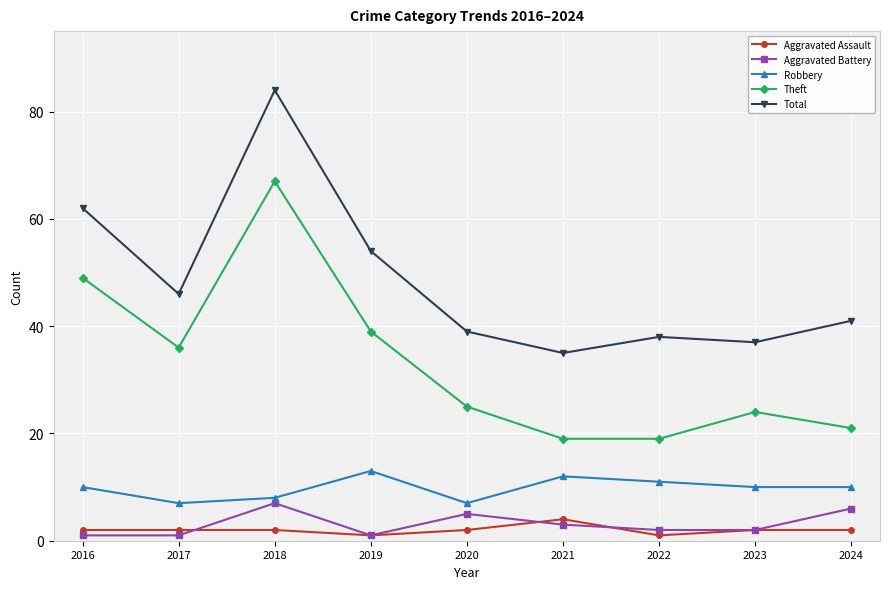

Reading left to right, transcribe all the data shown in this chart.

Aggravated Assault: 2	2	2	1	2	4	1	2	2
Aggravated Battery: 1	1	7	1	5	3	2	2	6
Robbery: 10	7	8	13	7	12	11	10	10
Theft: 49	36	67	39	25	19	19	24	21
Total: 62	46	84	54	39	35	38	37	41